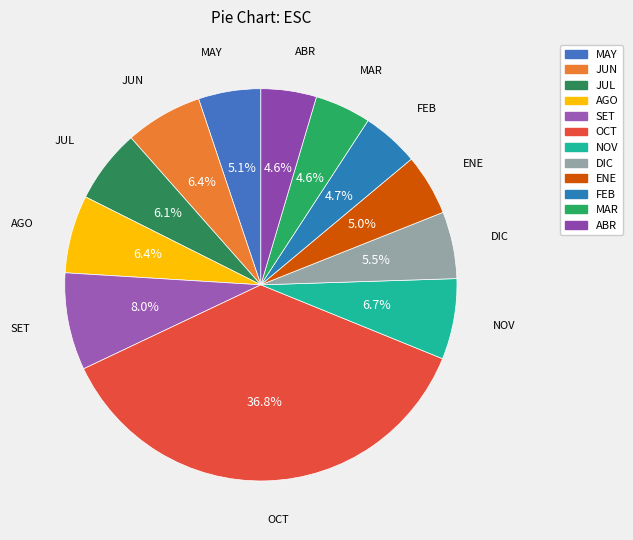

The AGO slice represents 6% of the pie. True or false?

True